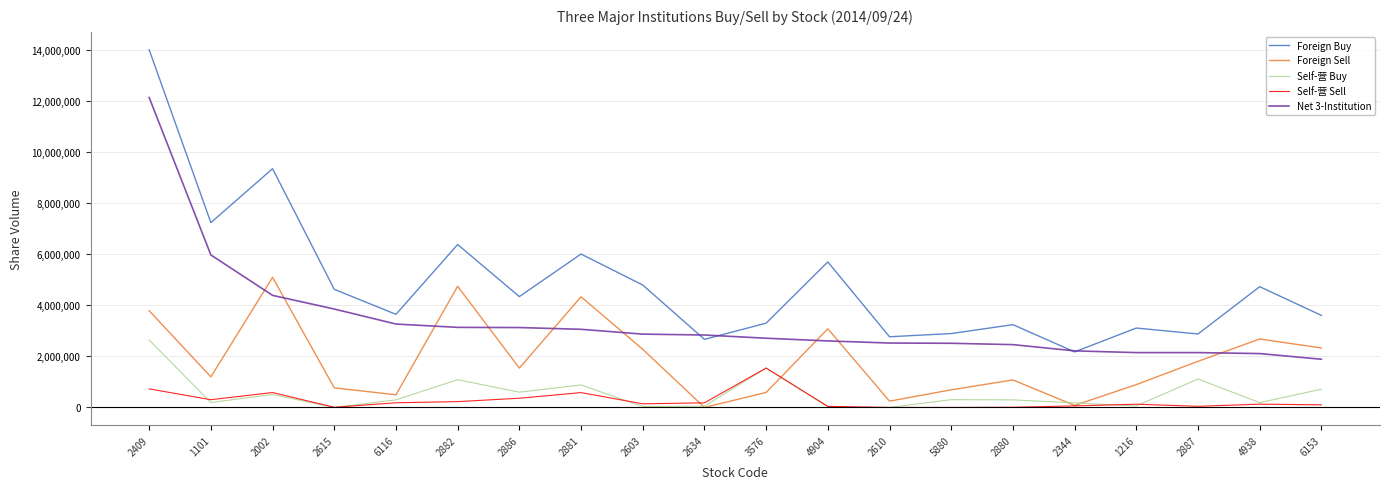

What is the difference between the second highest and minimum values in the Foreign Buy series?

7180247